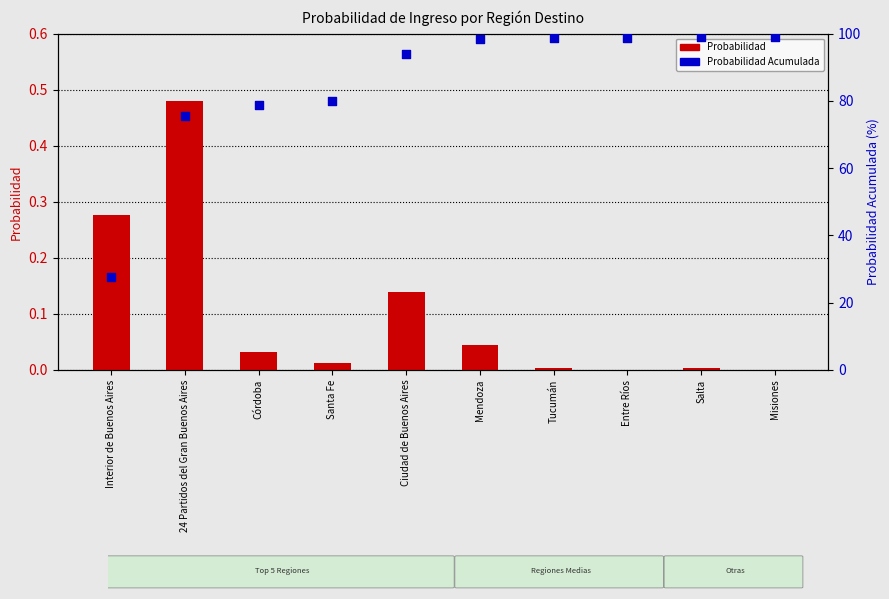

What are all the series names shown in the legend?

Probabilidad, Probabilidad Acumulada